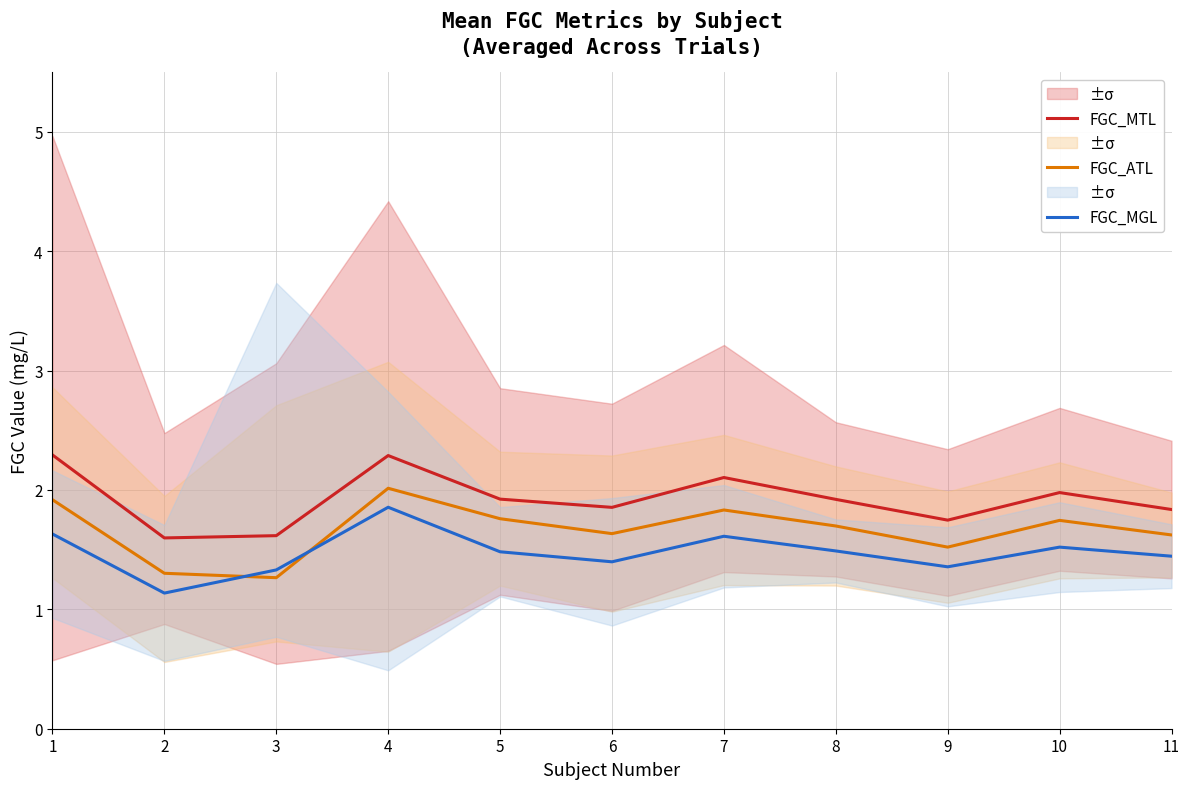

At 8, list the series in order from largest to smallest.

FGC_MTL, FGC_ATL, FGC_MGL